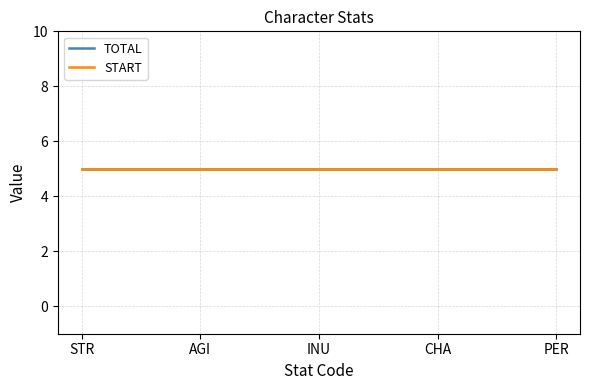

At how many categories does at least one series exceed 1?

5